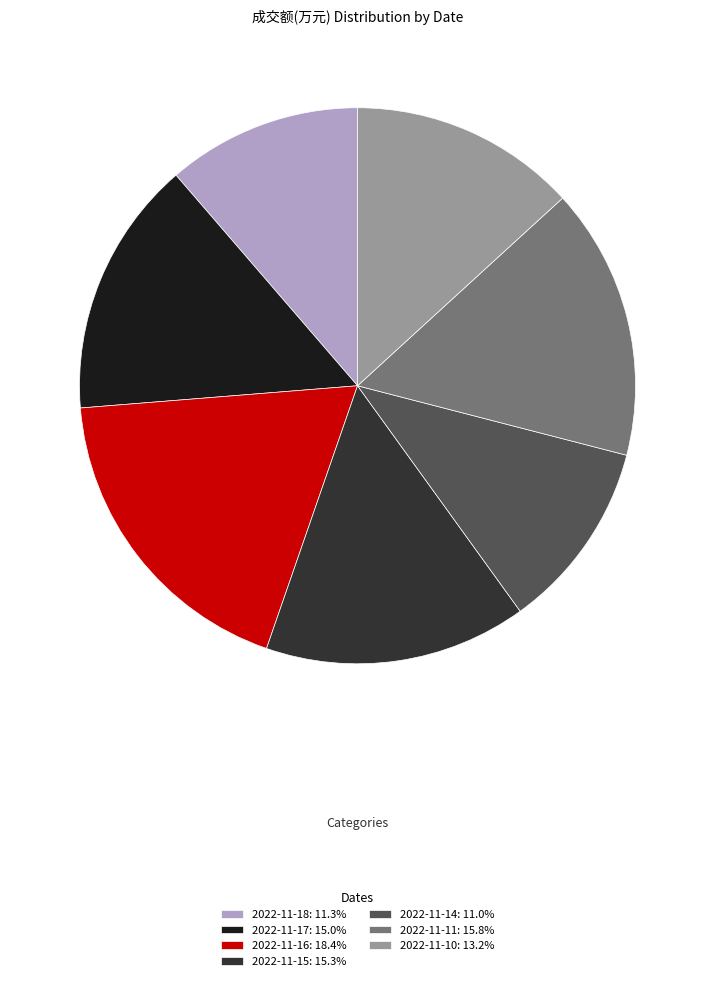

What is the ratio of the value at 2022-11-14: 11.0% to the value at 2022-11-17: 15.0%?

0.7